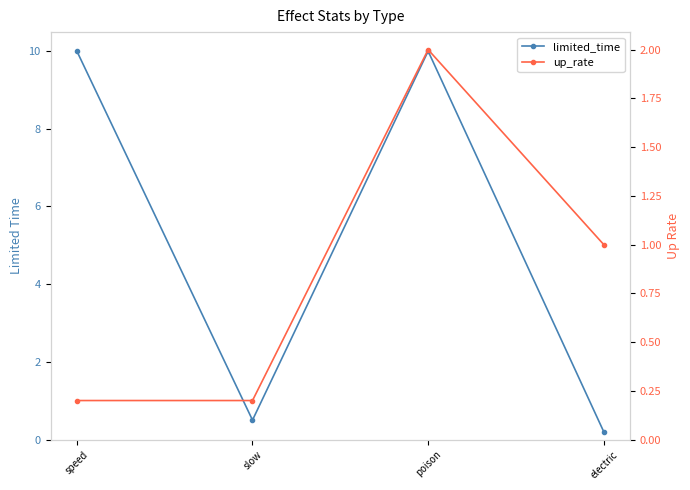

Where do up_rate and limited_time first cross each other?

poison and electric